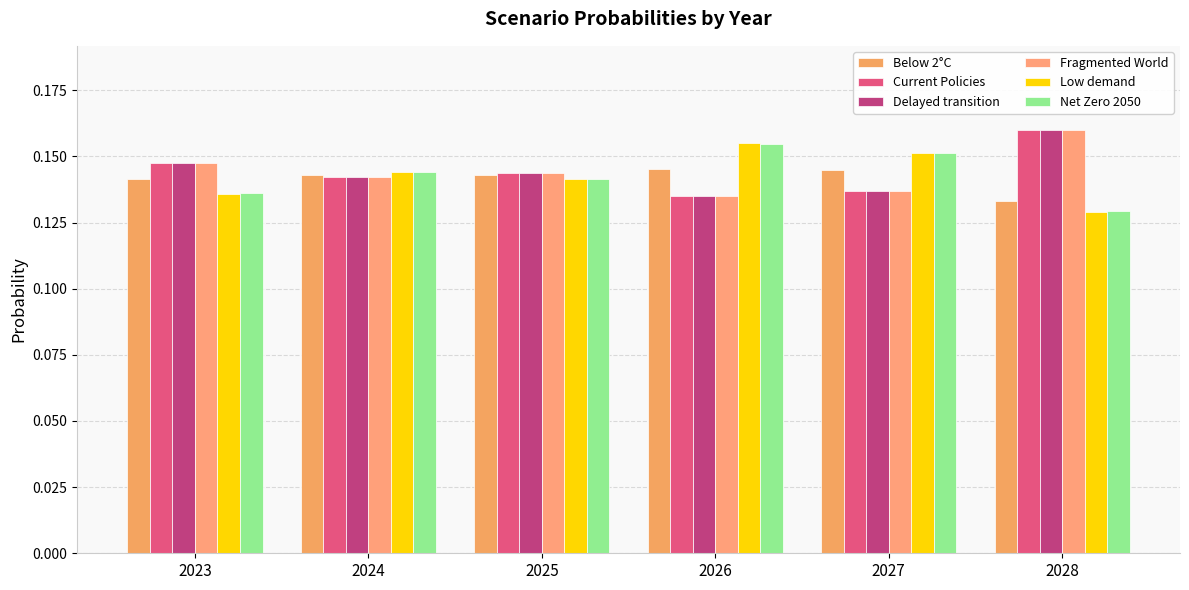

What is the value of the Low demand bar at the 6th from the left?

0.1